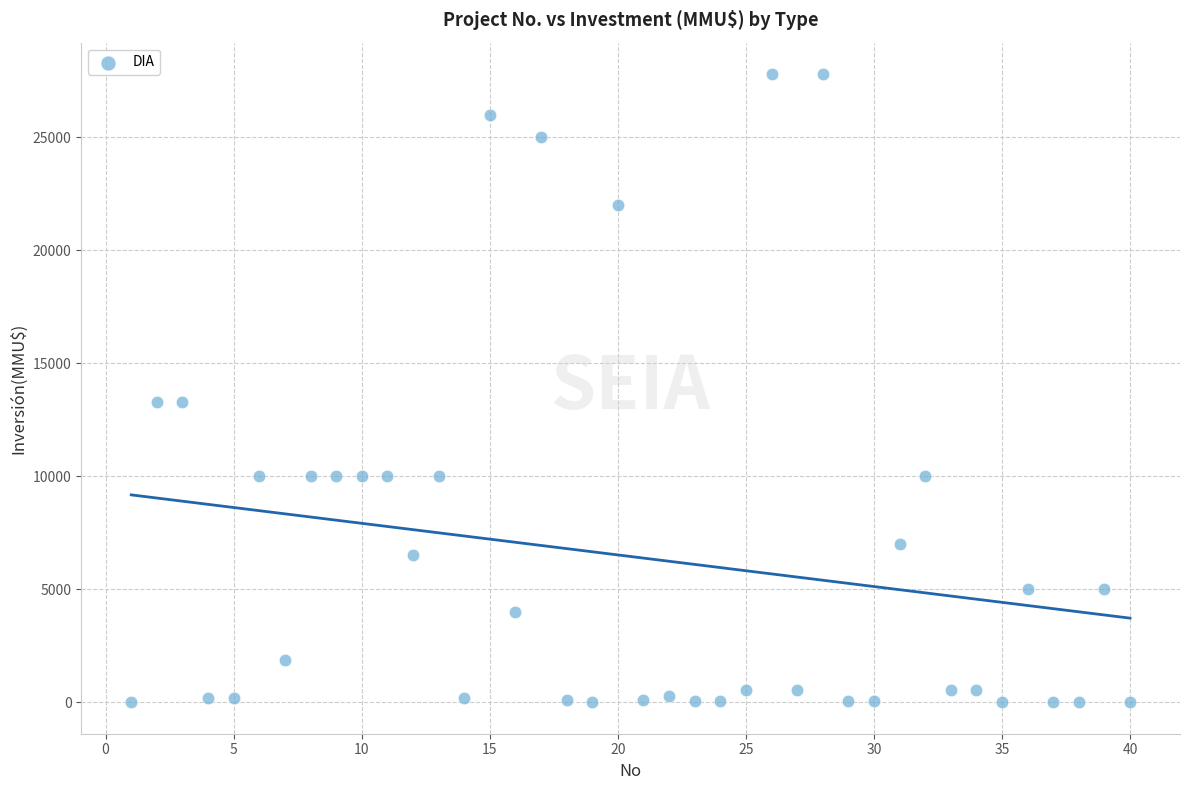

Count the number of points in this scatter plot.

40